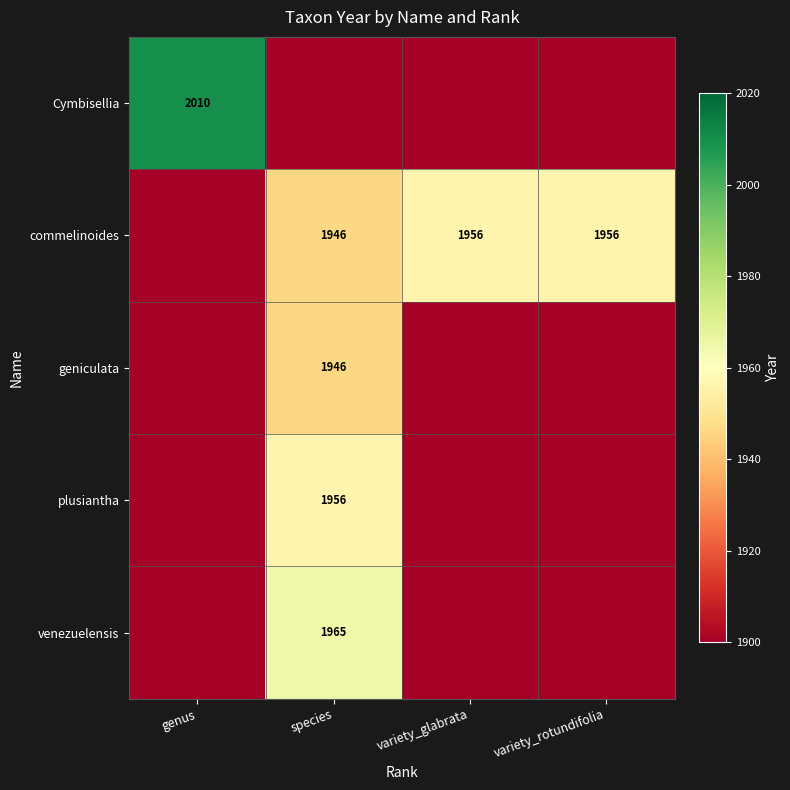

Is the value of plusiantha at species greater than the value of venezuelensis at species?

No